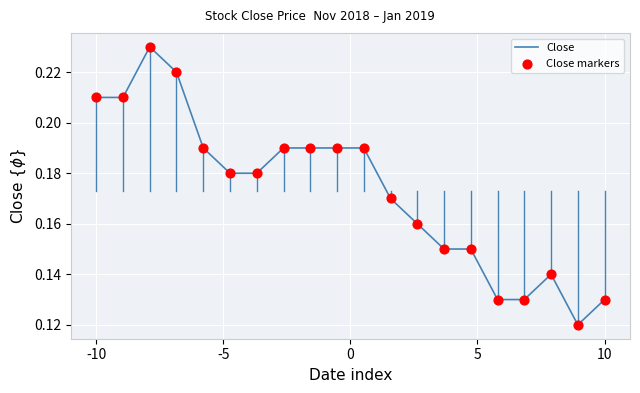

How many lines are shown in the chart?

1